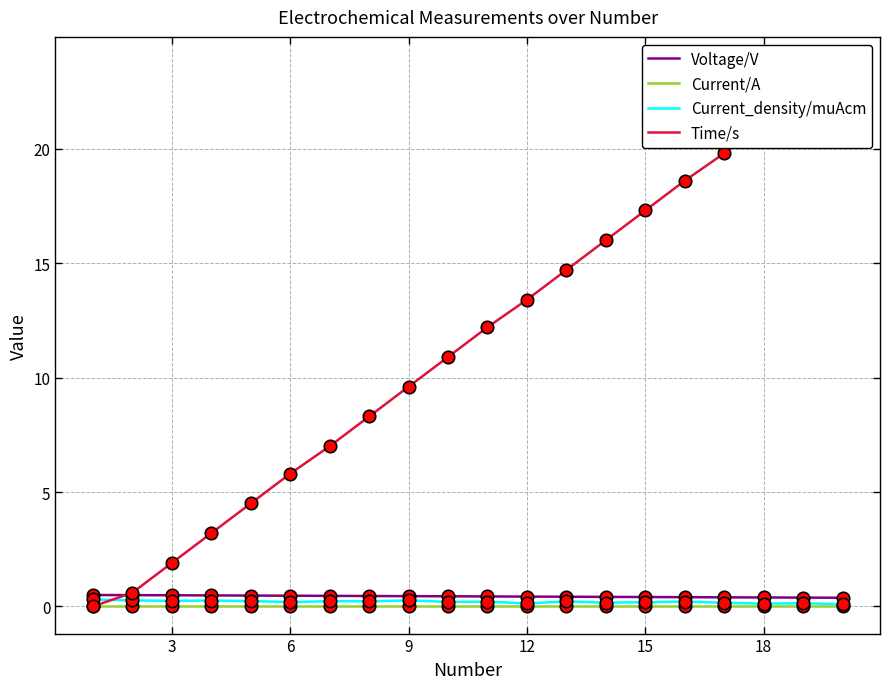

Which series has the largest total across all categories?

Time/s